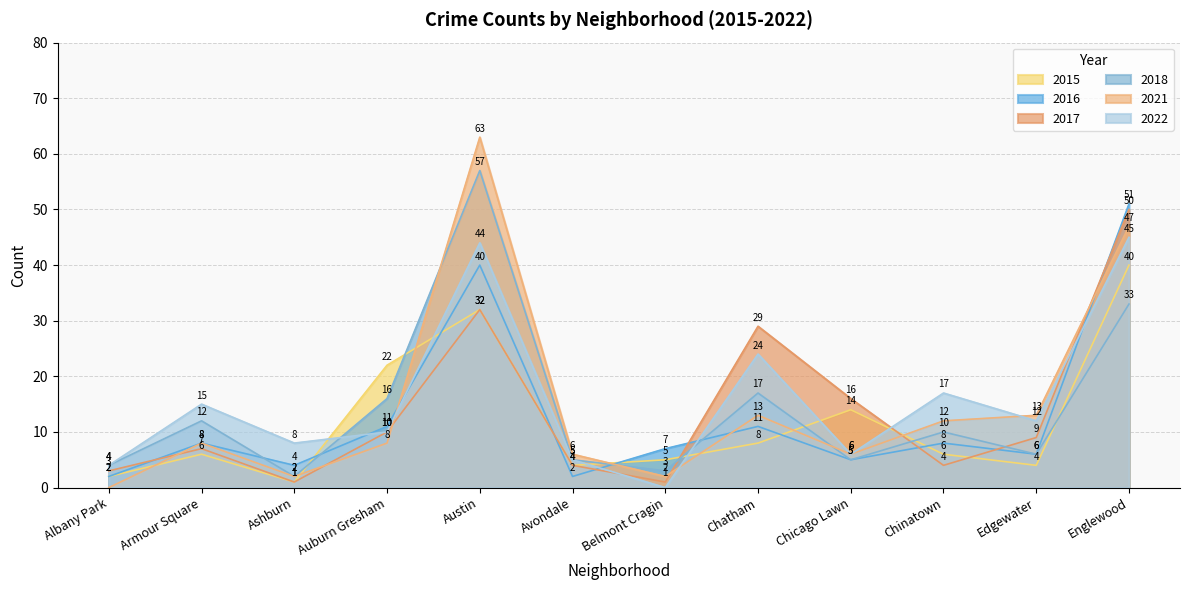

What is the spread (max minus min) of values at Auburn Gresham?

14